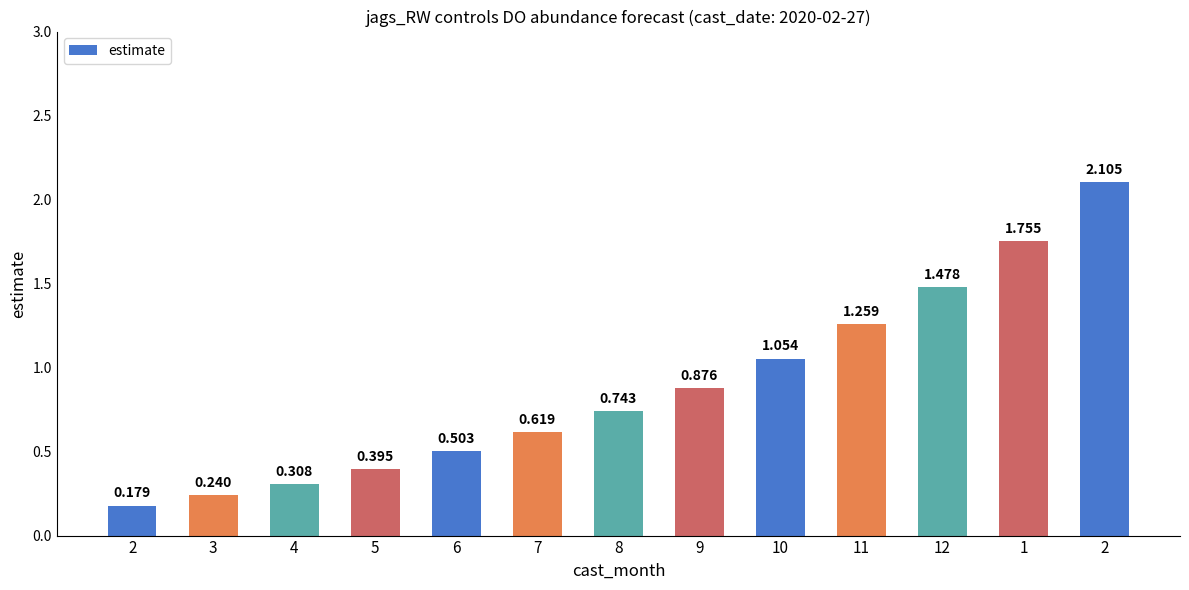

Does the chart contain any negative values?

No